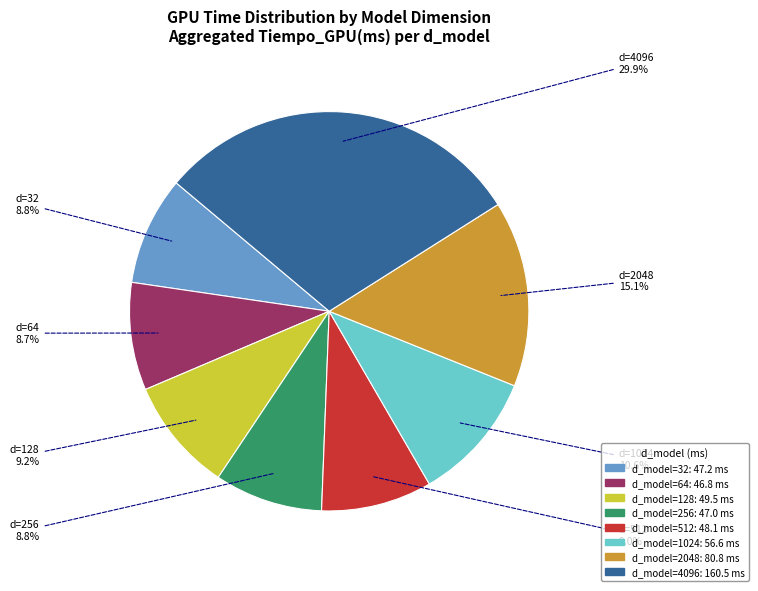

How many segments does this pie chart have?

8